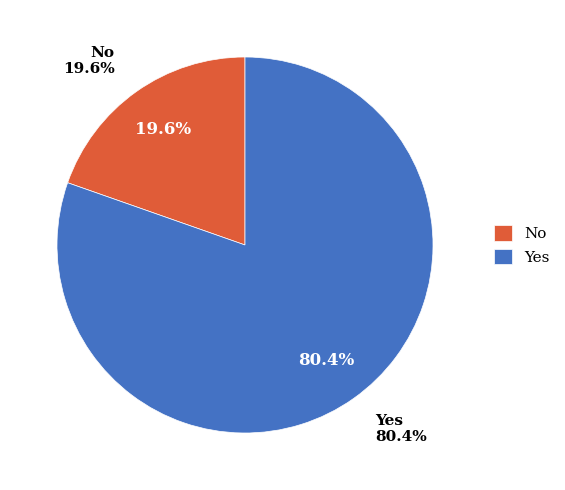

Combined, what portion of the pie is no and yes?

100.0%